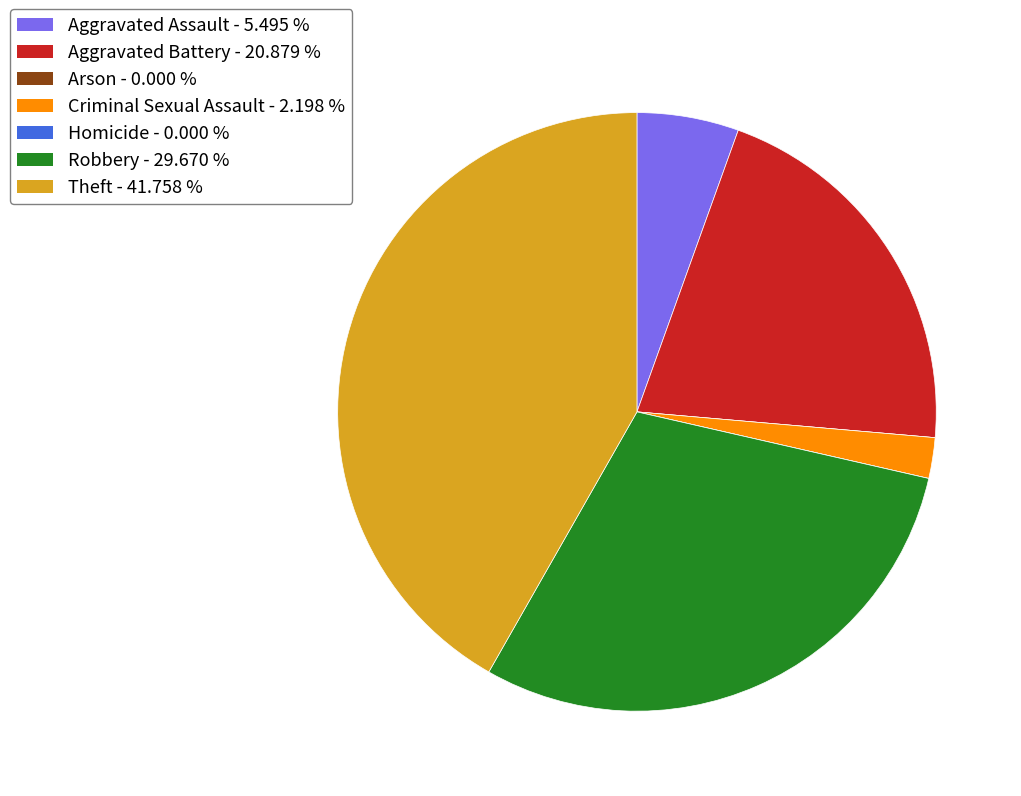

Does any single category account for the majority?

No